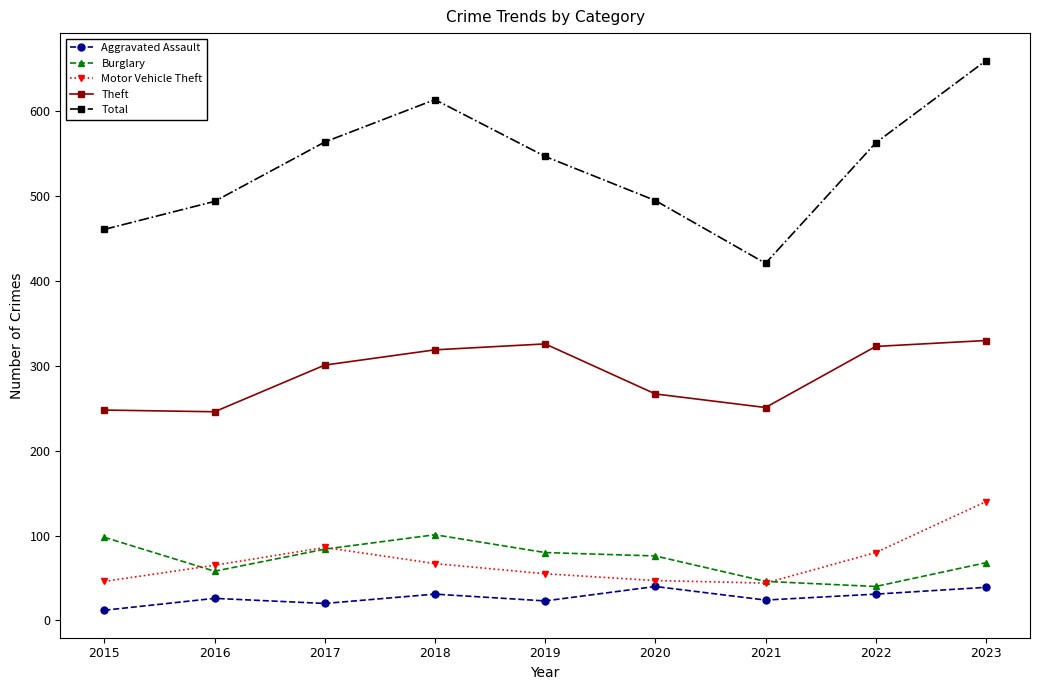

The Total series shows 238 at 2017. True or false?

False